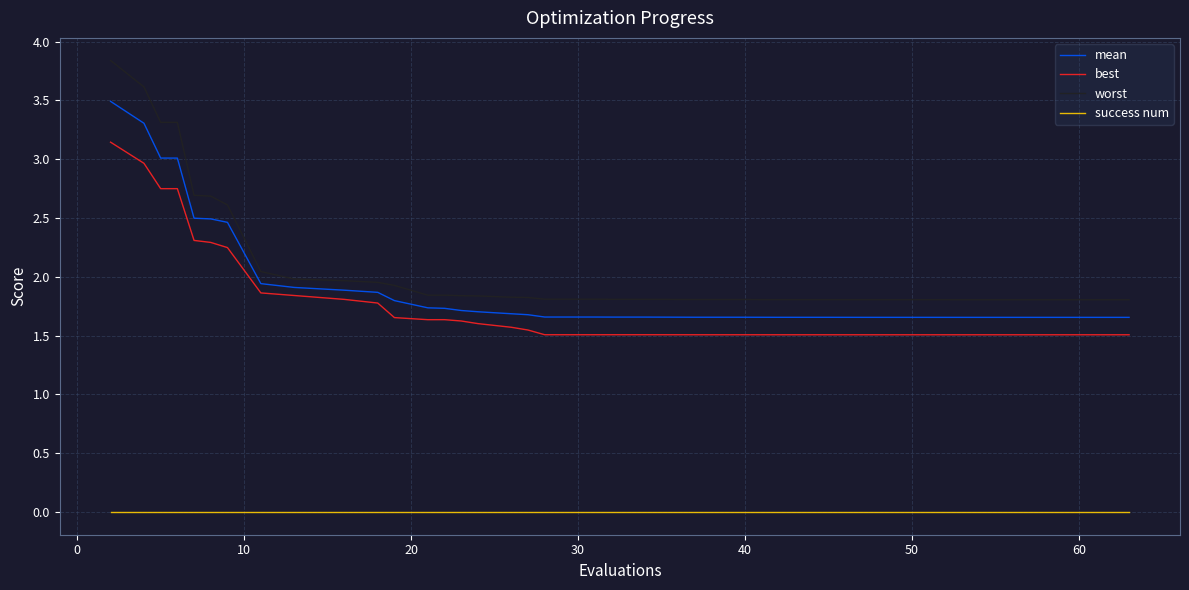

Which series has the largest range (max minus min)?

worst